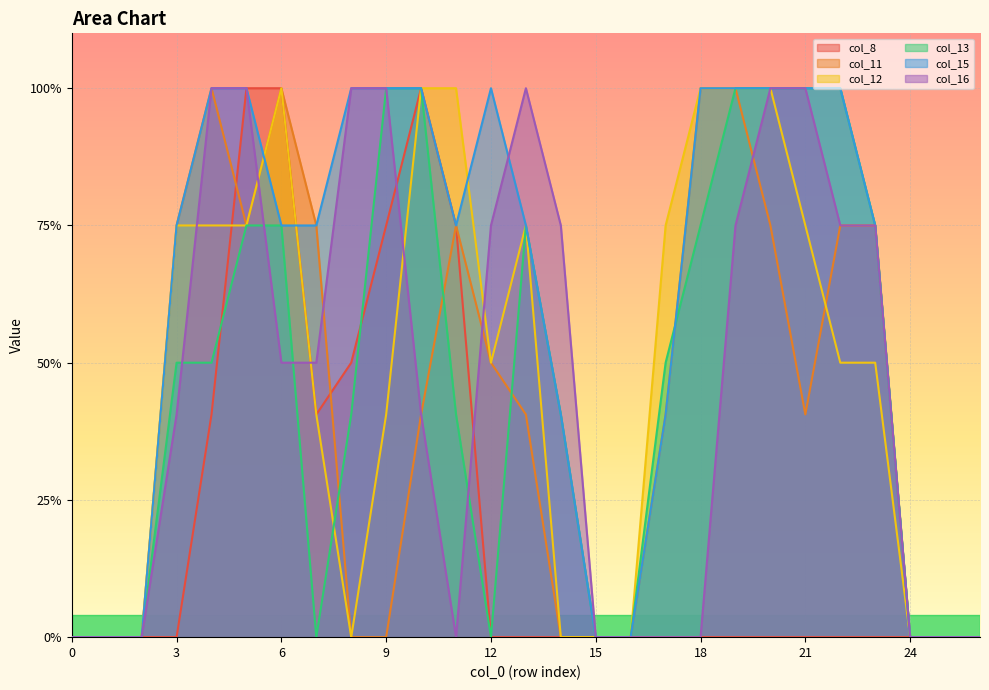

Rank the series at 5 from highest to lowest value.

col_8, col_15, col_16, col_11, col_12, col_13